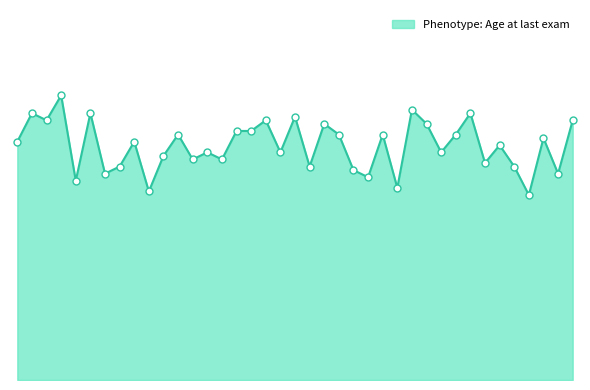

Does the chart have visible grid lines?

No